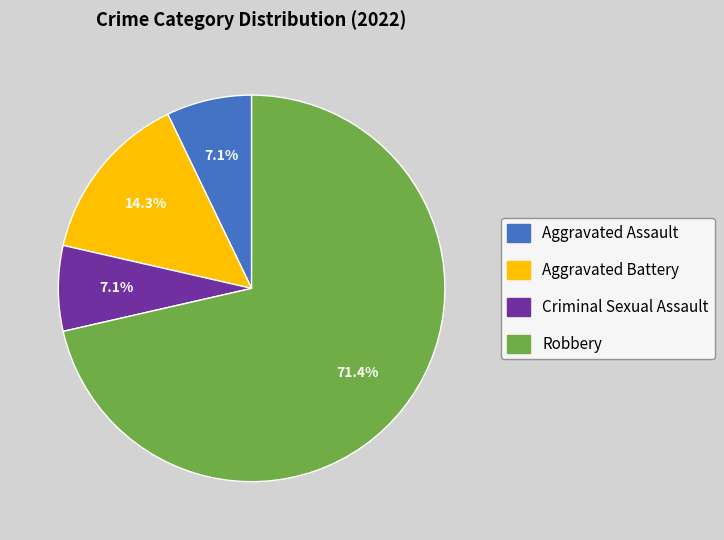

What percentage is NOT represented by Criminal Sexual Assault?

92.9%